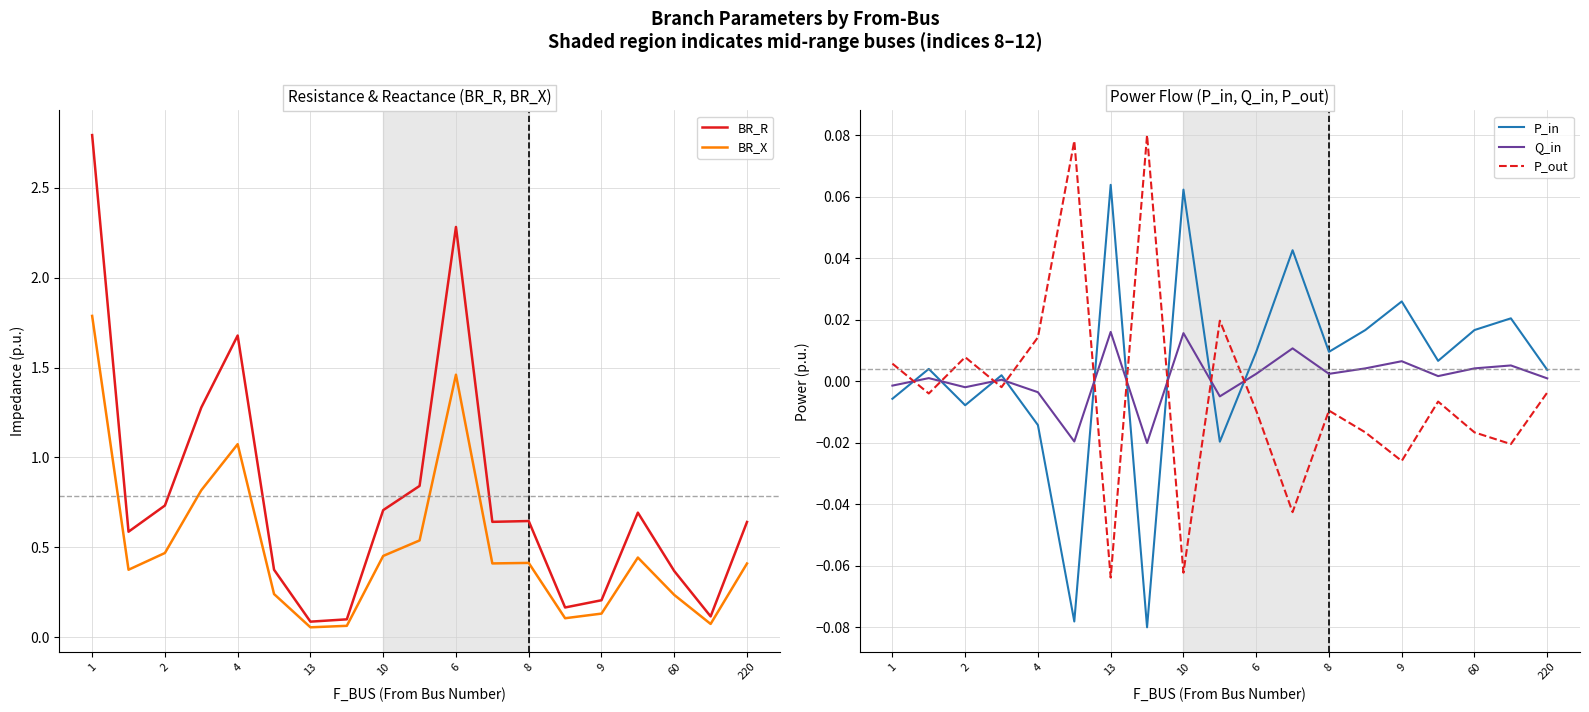

How many lines are shown in the chart?

5